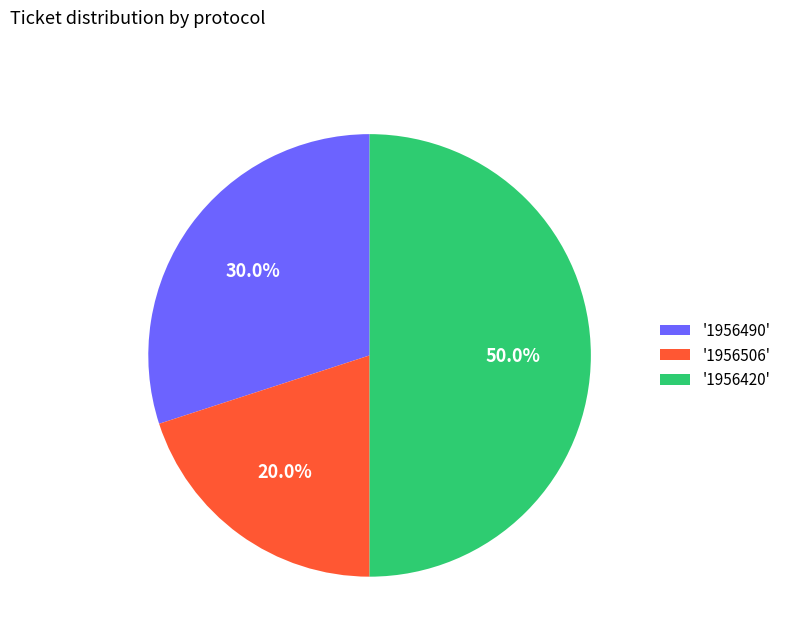

How many segments does this pie chart have?

3